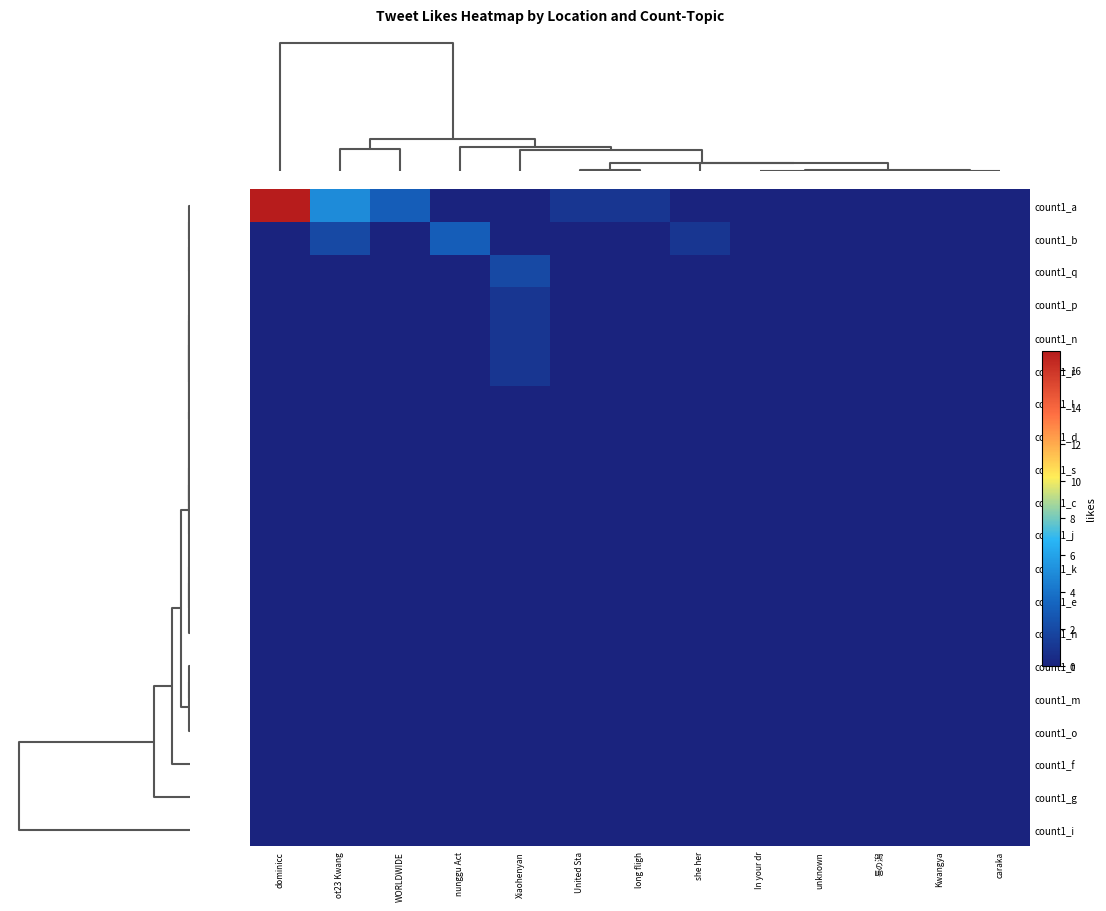

Reading right to left, transcribe all the data shown in this chart.

count1_a: caraka=0	Kwangya=0	툥の潟=0	unknown=0	In your dr=0	she her=0	long fligh=1	United Sta=1	Xiaohenyan=0	nunggu Act=0	WORLDWIDE=3	ot23 Kwang=5	dominicc=17
count1_b: caraka=0	Kwangya=0	툥の潟=0	unknown=0	In your dr=0	she her=1	long fligh=0	United Sta=0	Xiaohenyan=0	nunggu Act=3	WORLDWIDE=0	ot23 Kwang=2	dominicc=0
count1_q: caraka=0	Kwangya=0	툥の潟=0	unknown=0	In your dr=0	she her=0	long fligh=0	United Sta=0	Xiaohenyan=2	nunggu Act=0	WORLDWIDE=0	ot23 Kwang=0	dominicc=0
count1_p: caraka=0	Kwangya=0	툥の潟=0	unknown=0	In your dr=0	she her=0	long fligh=0	United Sta=0	Xiaohenyan=1	nunggu Act=0	WORLDWIDE=0	ot23 Kwang=0	dominicc=0
count1_n: caraka=0	Kwangya=0	툥の潟=0	unknown=0	In your dr=0	she her=0	long fligh=0	United Sta=0	Xiaohenyan=1	nunggu Act=0	WORLDWIDE=0	ot23 Kwang=0	dominicc=0
count1_r: caraka=0	Kwangya=0	툥の潟=0	unknown=0	In your dr=0	she her=0	long fligh=0	United Sta=0	Xiaohenyan=1	nunggu Act=0	WORLDWIDE=0	ot23 Kwang=0	dominicc=0
count1_l: caraka=0	Kwangya=0	툥の潟=0	unknown=0	In your dr=0	she her=0	long fligh=0	United Sta=0	Xiaohenyan=0	nunggu Act=0	WORLDWIDE=0	ot23 Kwang=0	dominicc=0
count1_d: caraka=0	Kwangya=0	툥の潟=0	unknown=0	In your dr=0	she her=0	long fligh=0	United Sta=0	Xiaohenyan=0	nunggu Act=0	WORLDWIDE=0	ot23 Kwang=0	dominicc=0
count1_s: caraka=0	Kwangya=0	툥の潟=0	unknown=0	In your dr=0	she her=0	long fligh=0	United Sta=0	Xiaohenyan=0	nunggu Act=0	WORLDWIDE=0	ot23 Kwang=0	dominicc=0
count1_c: caraka=0	Kwangya=0	툥の潟=0	unknown=0	In your dr=0	she her=0	long fligh=0	United Sta=0	Xiaohenyan=0	nunggu Act=0	WORLDWIDE=0	ot23 Kwang=0	dominicc=0
count1_j: caraka=0	Kwangya=0	툥の潟=0	unknown=0	In your dr=0	she her=0	long fligh=0	United Sta=0	Xiaohenyan=0	nunggu Act=0	WORLDWIDE=0	ot23 Kwang=0	dominicc=0
count1_k: caraka=0	Kwangya=0	툥の潟=0	unknown=0	In your dr=0	she her=0	long fligh=0	United Sta=0	Xiaohenyan=0	nunggu Act=0	WORLDWIDE=0	ot23 Kwang=0	dominicc=0
count1_e: caraka=0	Kwangya=0	툥の潟=0	unknown=0	In your dr=0	she her=0	long fligh=0	United Sta=0	Xiaohenyan=0	nunggu Act=0	WORLDWIDE=0	ot23 Kwang=0	dominicc=0
count1_h: caraka=0	Kwangya=0	툥の潟=0	unknown=0	In your dr=0	she her=0	long fligh=0	United Sta=0	Xiaohenyan=0	nunggu Act=0	WORLDWIDE=0	ot23 Kwang=0	dominicc=0
count1_t: caraka=0	Kwangya=0	툥の潟=0	unknown=0	In your dr=0	she her=0	long fligh=0	United Sta=0	Xiaohenyan=0	nunggu Act=0	WORLDWIDE=0	ot23 Kwang=0	dominicc=0
count1_m: caraka=0	Kwangya=0	툥の潟=0	unknown=0	In your dr=0	she her=0	long fligh=0	United Sta=0	Xiaohenyan=0	nunggu Act=0	WORLDWIDE=0	ot23 Kwang=0	dominicc=0
count1_o: caraka=0	Kwangya=0	툥の潟=0	unknown=0	In your dr=0	she her=0	long fligh=0	United Sta=0	Xiaohenyan=0	nunggu Act=0	WORLDWIDE=0	ot23 Kwang=0	dominicc=0
count1_f: caraka=0	Kwangya=0	툥の潟=0	unknown=0	In your dr=0	she her=0	long fligh=0	United Sta=0	Xiaohenyan=0	nunggu Act=0	WORLDWIDE=0	ot23 Kwang=0	dominicc=0
count1_g: caraka=0	Kwangya=0	툥の潟=0	unknown=0	In your dr=0	she her=0	long fligh=0	United Sta=0	Xiaohenyan=0	nunggu Act=0	WORLDWIDE=0	ot23 Kwang=0	dominicc=0
count1_i: caraka=0	Kwangya=0	툥の潟=0	unknown=0	In your dr=0	she her=0	long fligh=0	United Sta=0	Xiaohenyan=0	nunggu Act=0	WORLDWIDE=0	ot23 Kwang=0	dominicc=0